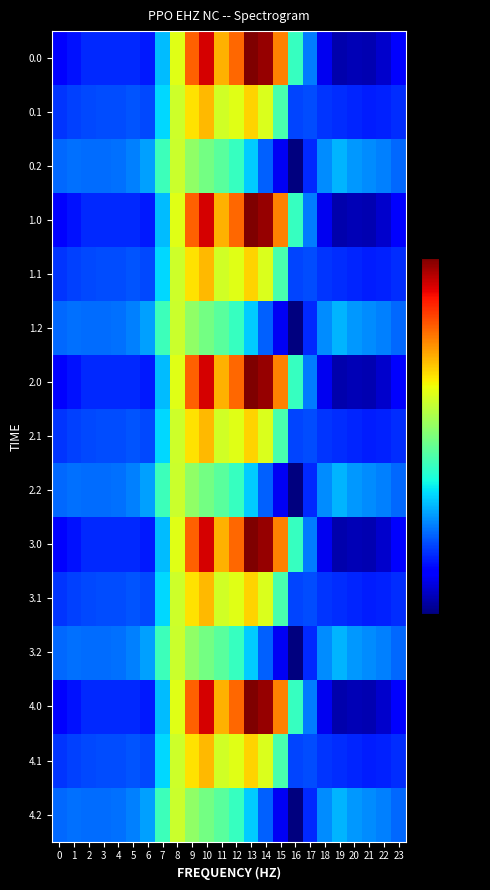

Between 22 and 2, which is larger?

2